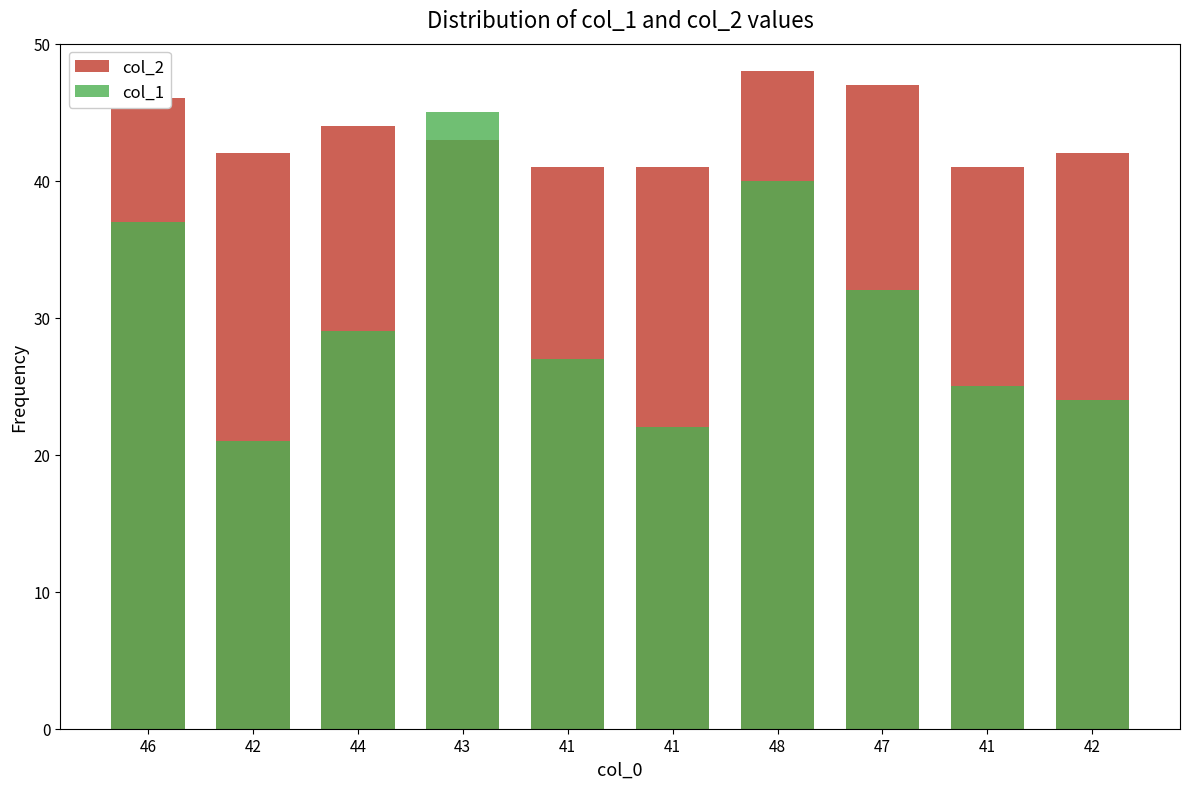

The value of col_1 at 44 is 29. True or false?

True